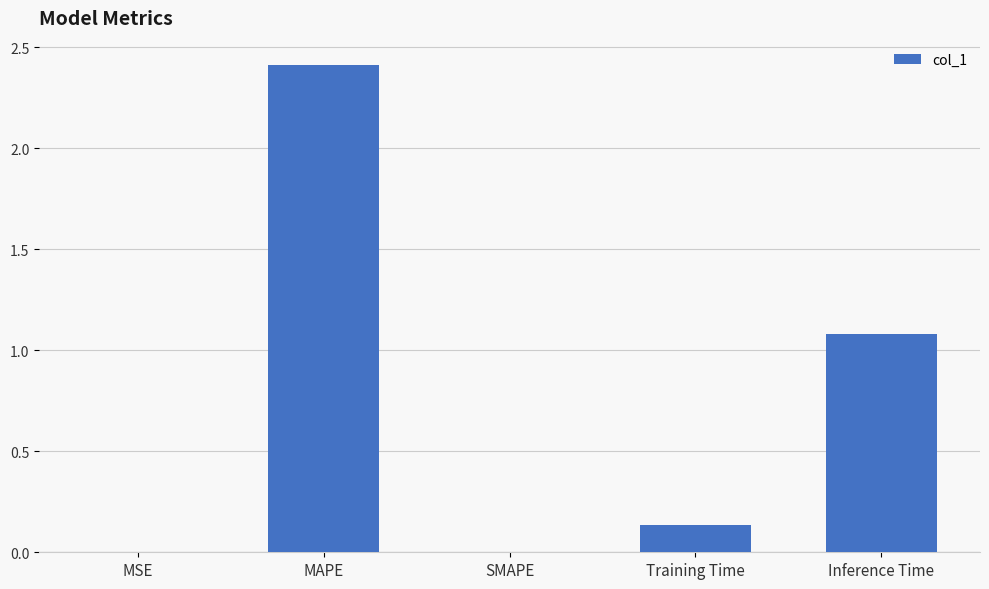

What is the sum of the values at MAPE and Inference Time?

3.5